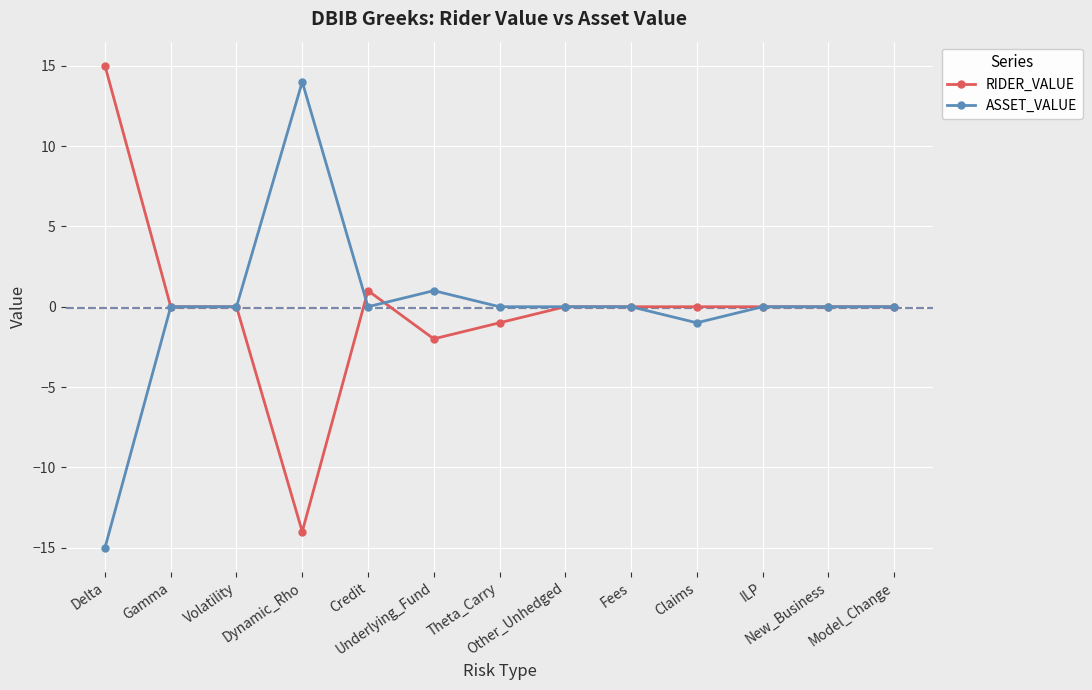

Where does the RIDER_VALUE series first go above 0?

Delta